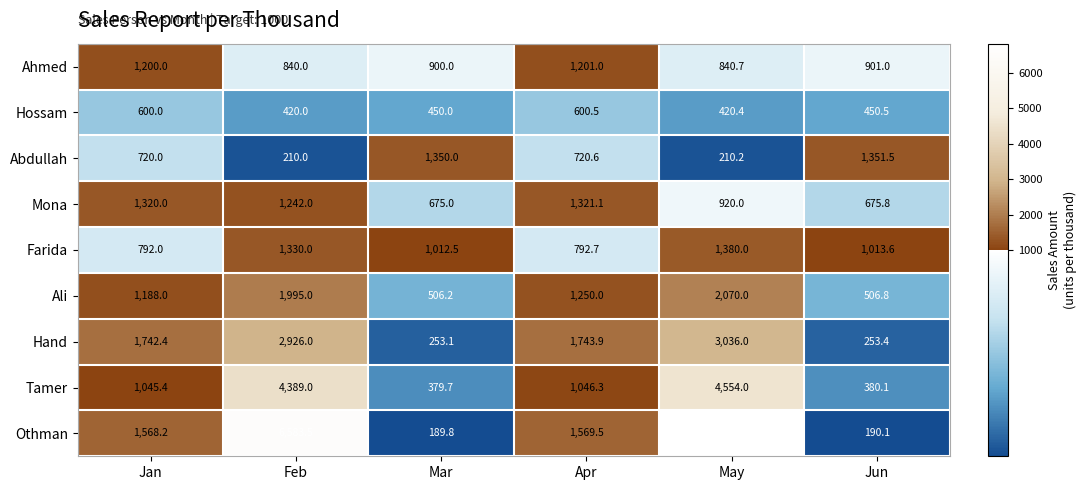

What is the difference between the highest and lowest values at Jan?

1142.4